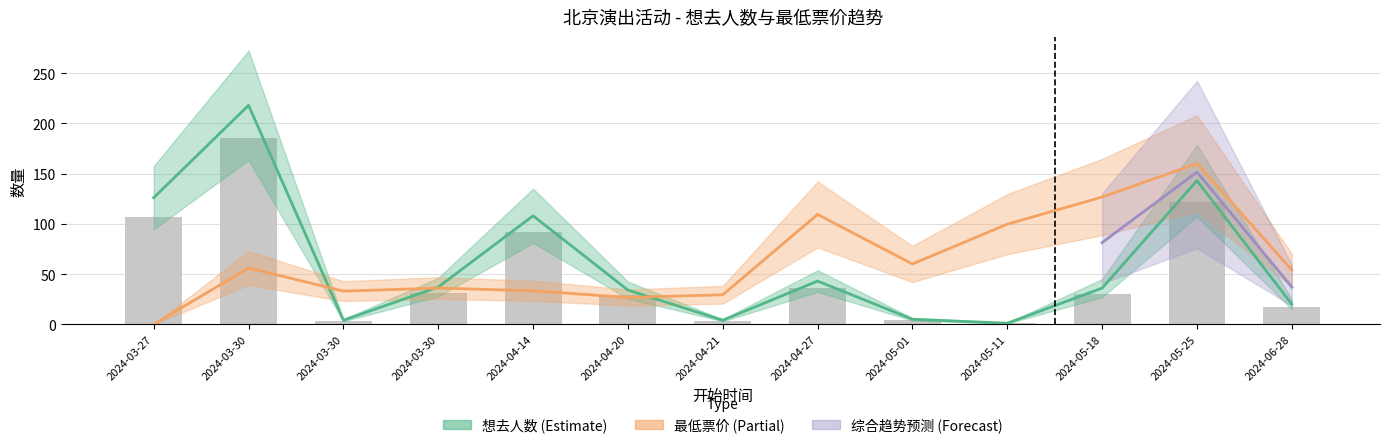

What is the sum of the 最低票价 values at 2024-04-21 and 2024-03-27?

29.3